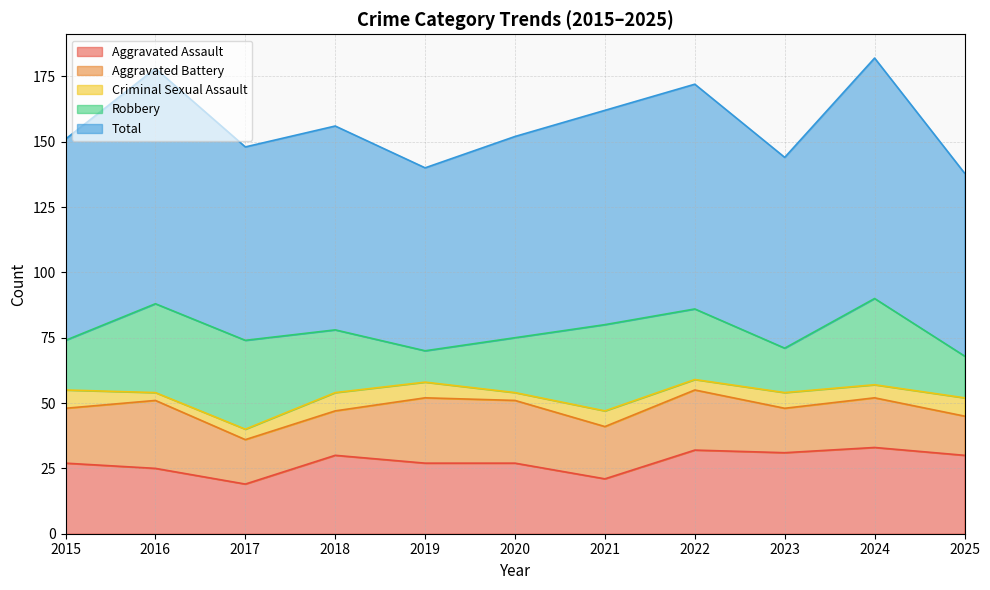

How many interior local peaks does the Aggravated Battery series have?

4